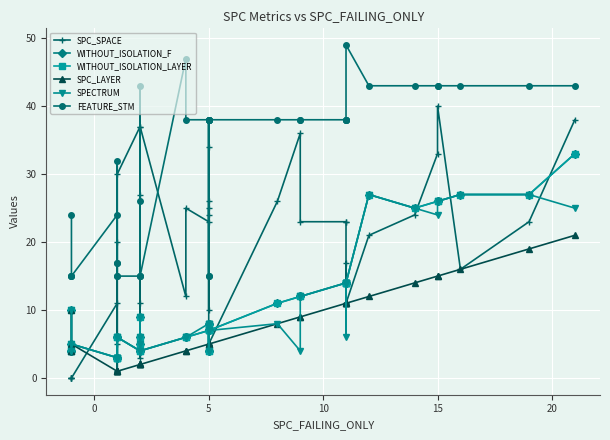

Is the value of WITHOUT_ISOLATION_F at 5 greater than the value of SPC_SPACE at 5?

No